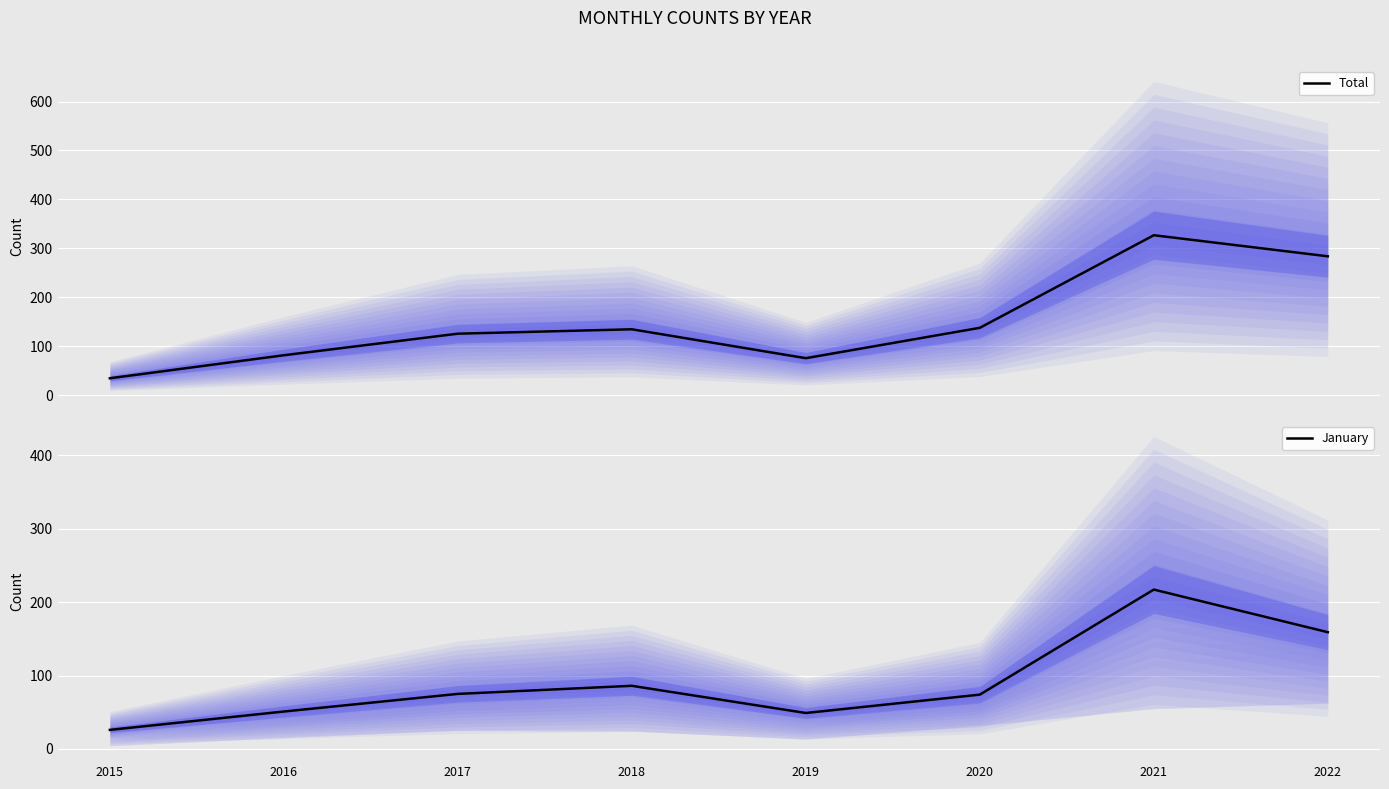

What are all the series names shown in the legend?

Total, January